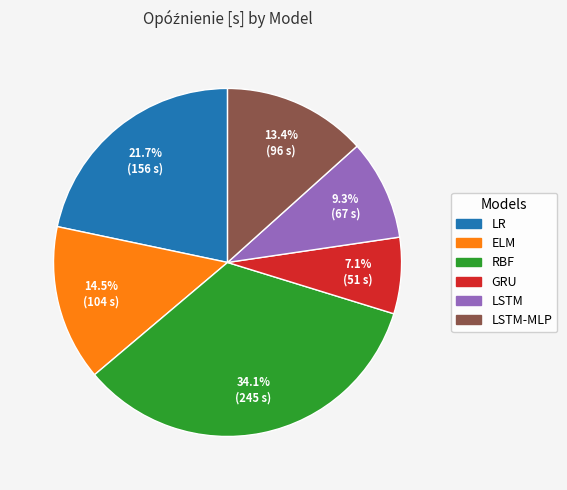

Is there a majority slice in this chart?

No